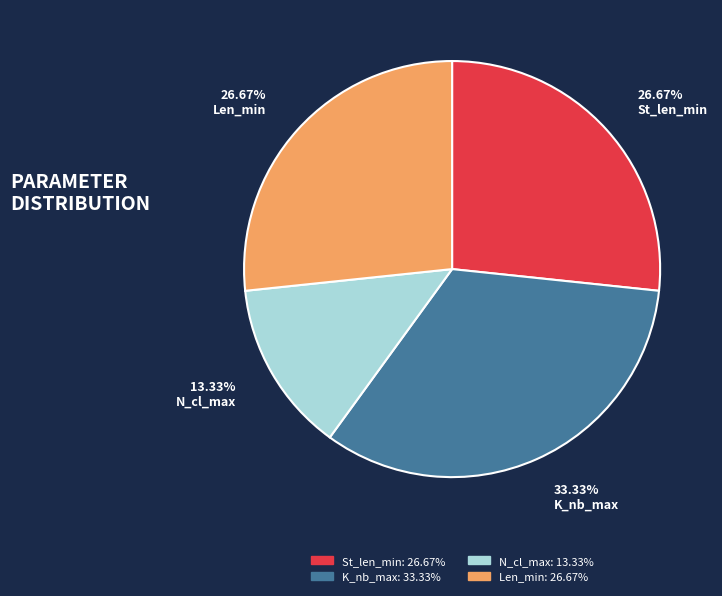

Is 13.33% N_cl_max the majority of the pie?

No